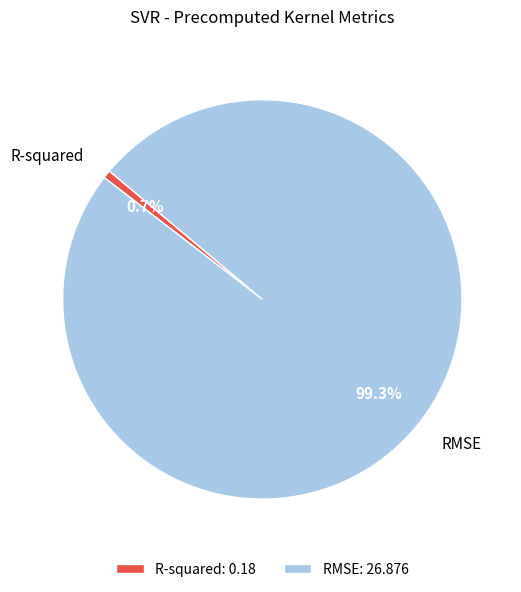

To the nearest percent, what is the difference between the largest and smallest slice percentages?

99%